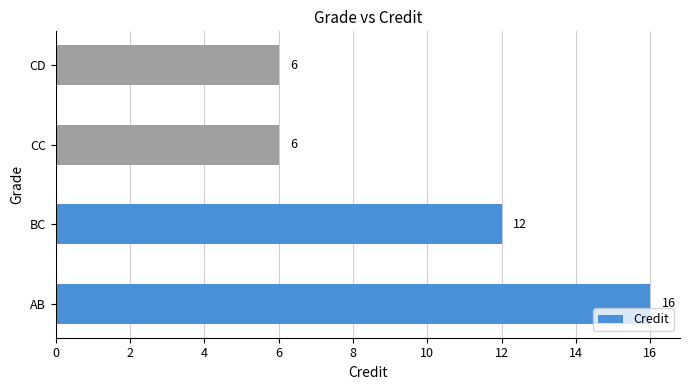

What is the minimum value shown in the chart?

6